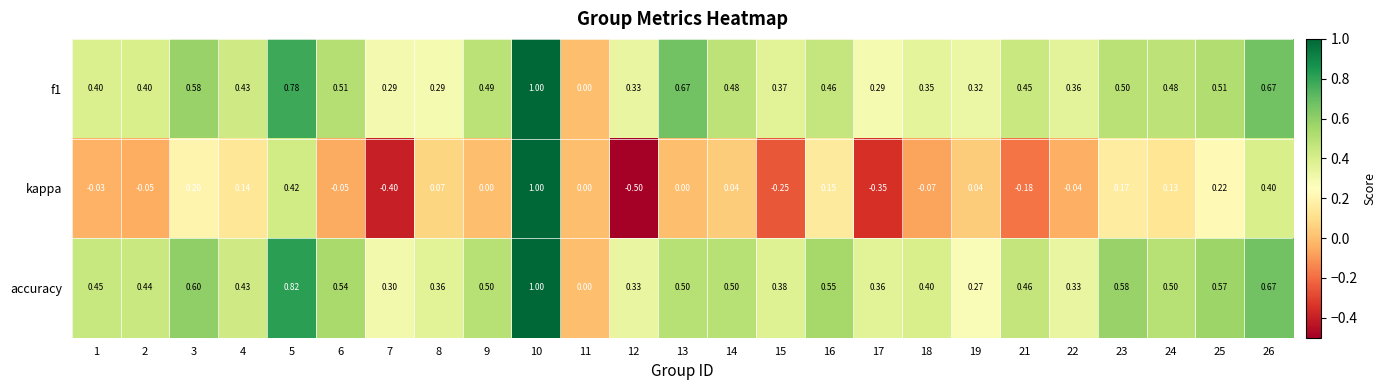

At which category is the sum across all series the highest?

10